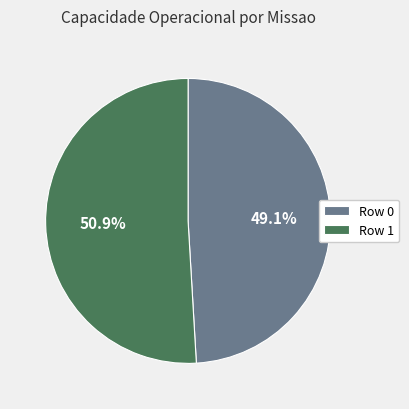

Does Row 1 represent more than half of the total?

Yes